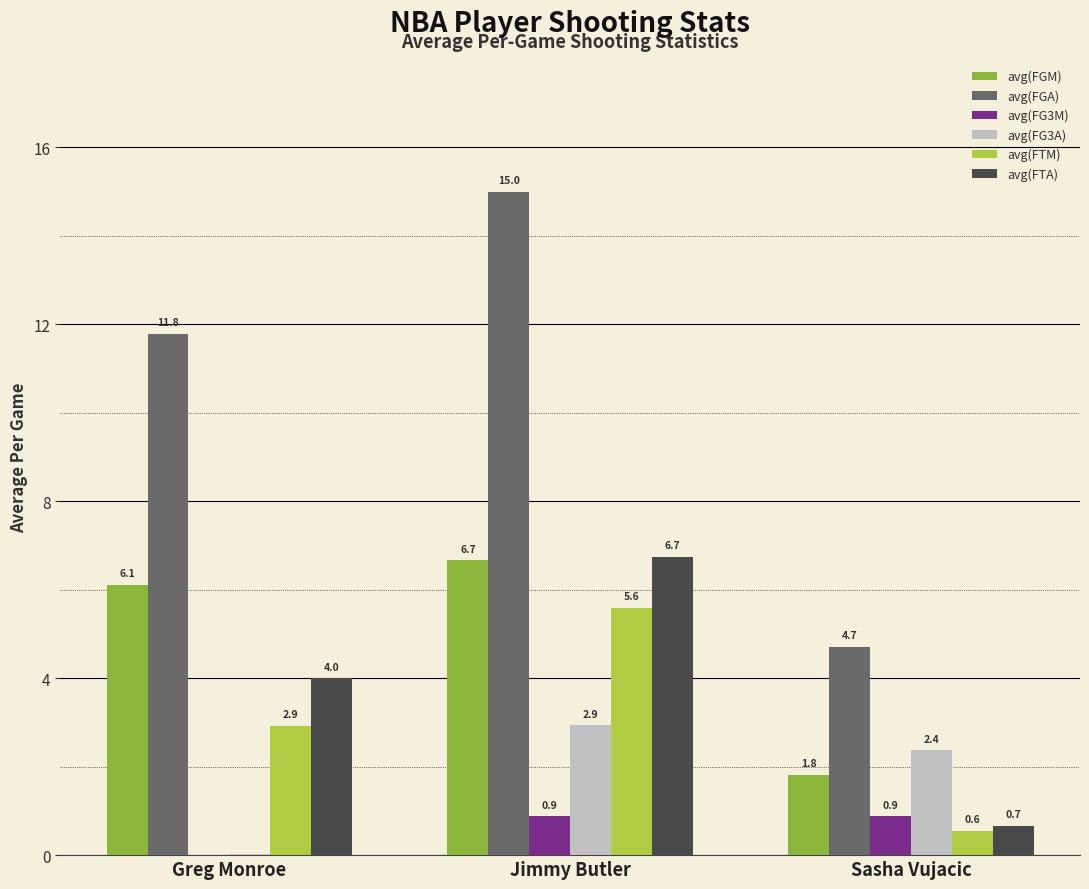

Which series has the largest total across all categories?

avg(FGA)